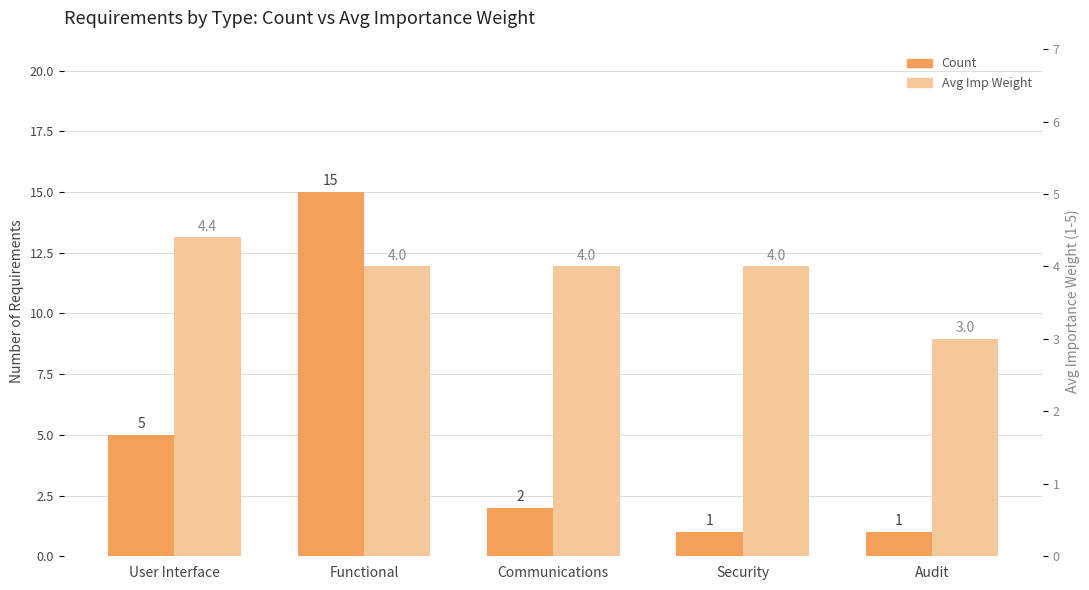

At which category is the sum across all series the highest?

Functional